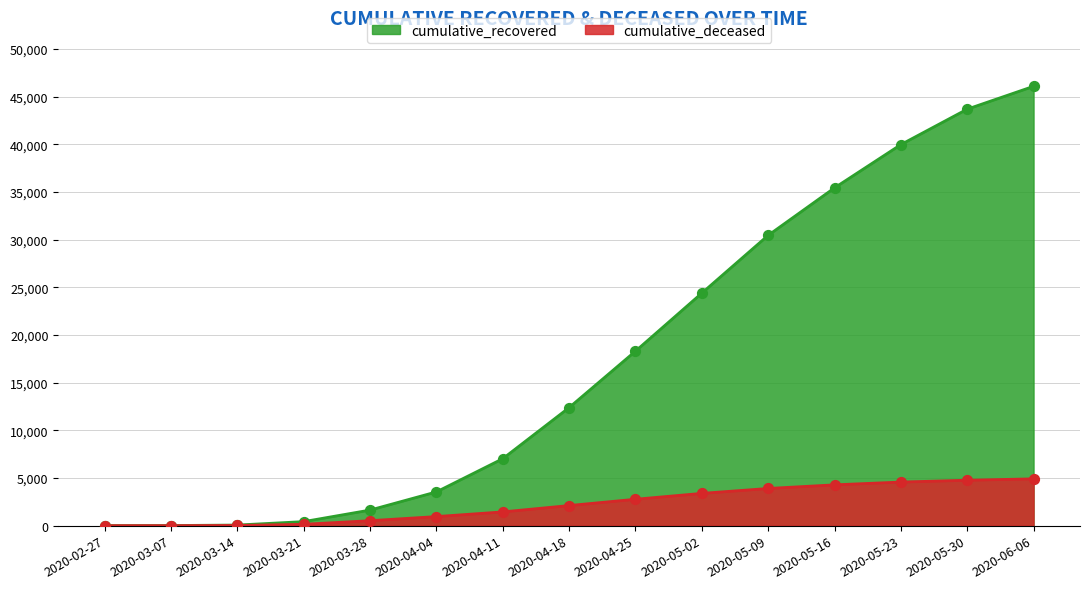

What is the total value across all series at 2020-03-28?

2154